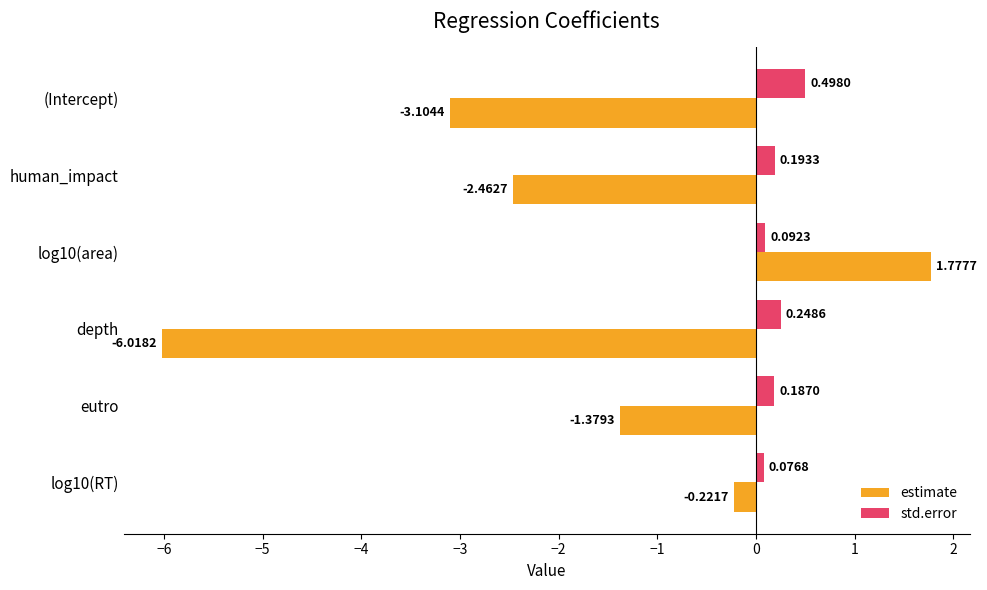

How many series are shown in this chart?

2